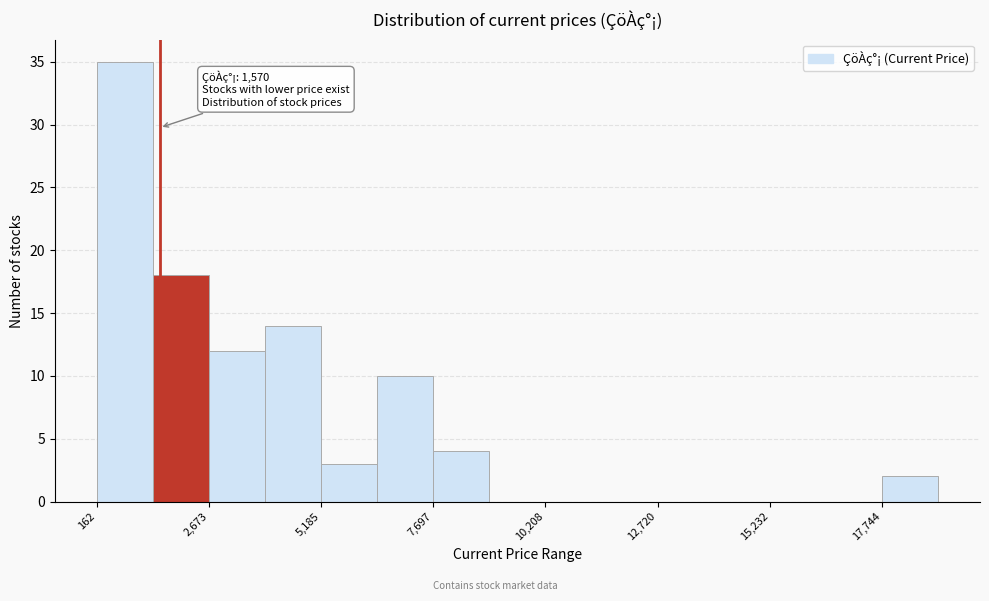

Around what value on the x-axis is the tallest bar? Give the approximate position of its centre, as read against the axis.

1000